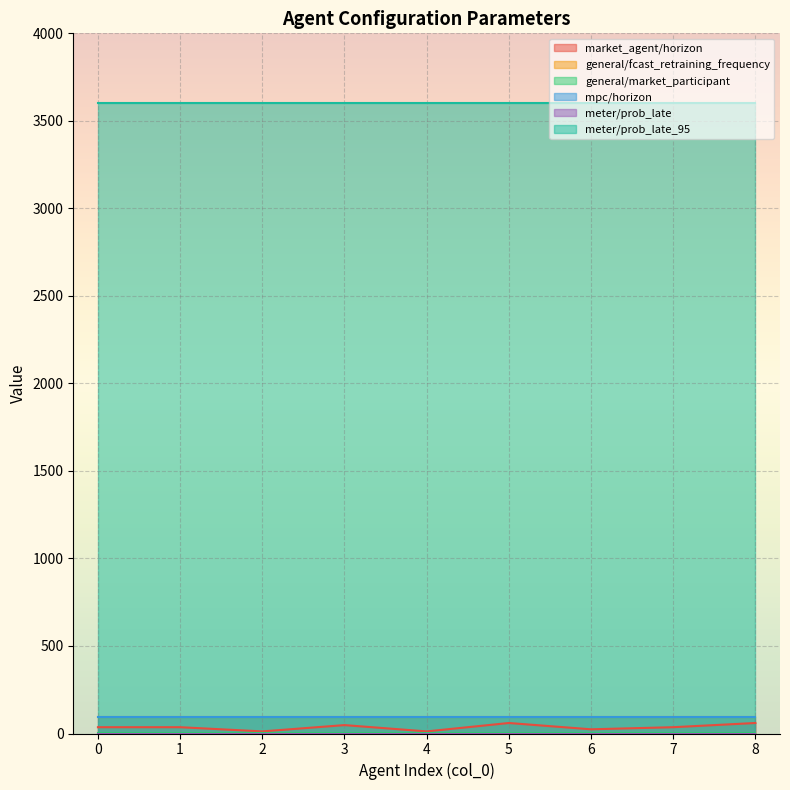

What is the average value of the general/market_participant series?

1